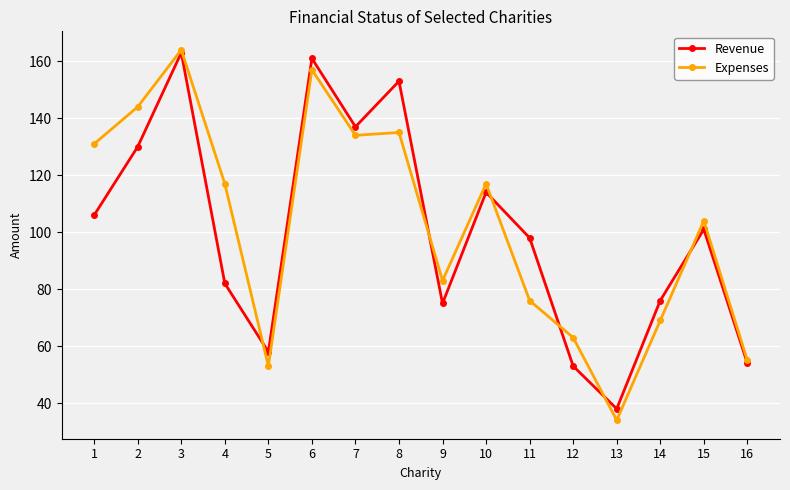

Reading left to right, list all the values displayed in this chart.

Revenue: 1=106	2=130	3=163	4=82	5=58	6=161	7=137	8=153	9=75	10=114	11=98	12=53	13=38	14=76	15=101	16=54
Expenses: 1=131	2=144	3=164	4=117	5=53	6=157	7=134	8=135	9=83	10=117	11=76	12=63	13=34	14=69	15=104	16=55